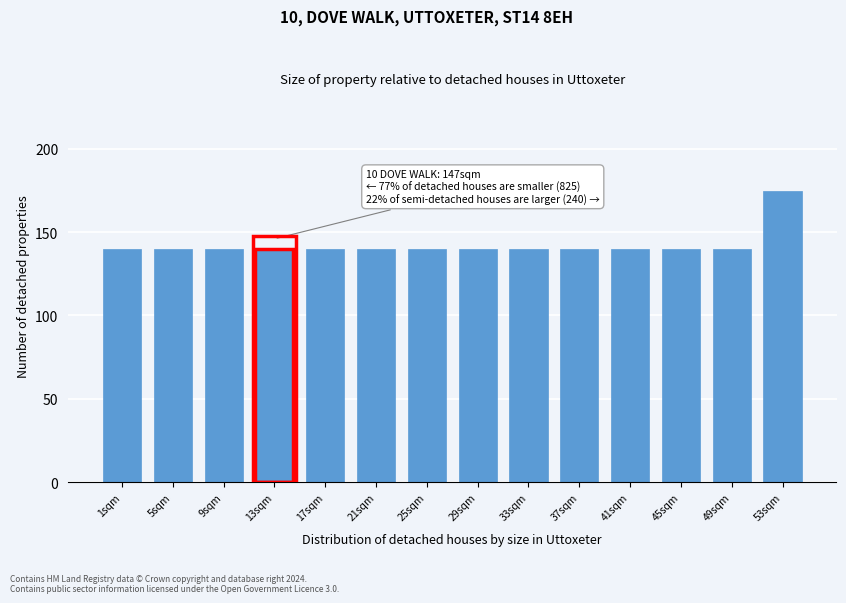

Reading left to right, transcribe all the data shown in this chart.

1sqm=140	5sqm=140	9sqm=140	13sqm=140	17sqm=140	21sqm=140	25sqm=140	29sqm=140	33sqm=140	37sqm=140	41sqm=140	45sqm=140	49sqm=140	53sqm=175